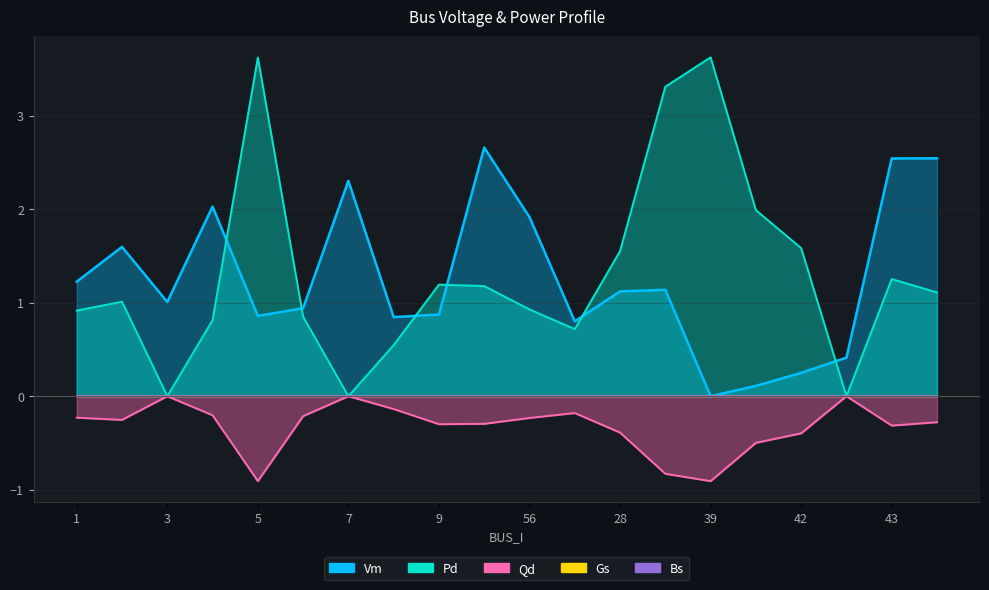

Is it true that Pd equals 0.3 at 4?

False